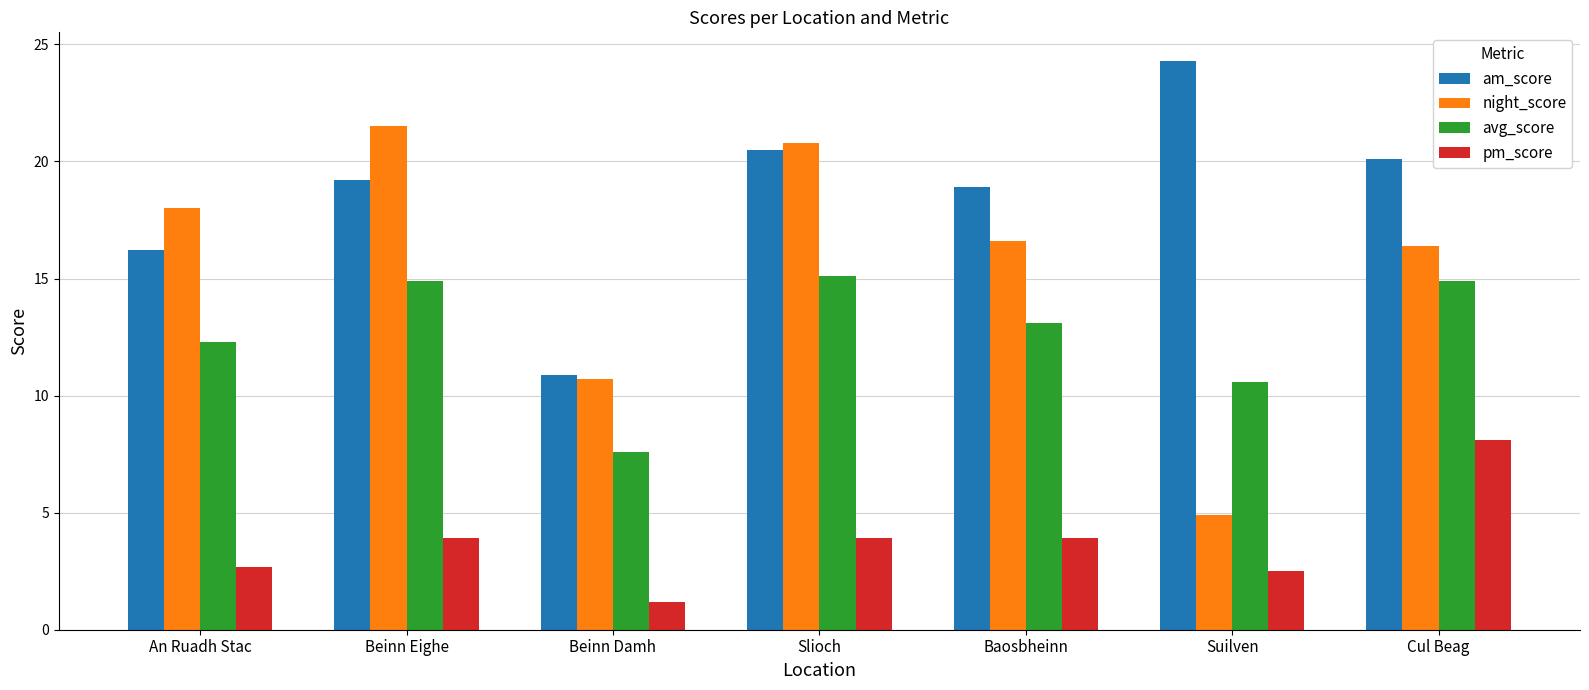

The pm_score series shows 8.1 at Cul Beag. True or false?

True